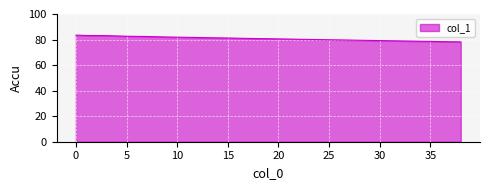

What is the minimum value shown in the chart?

78.2